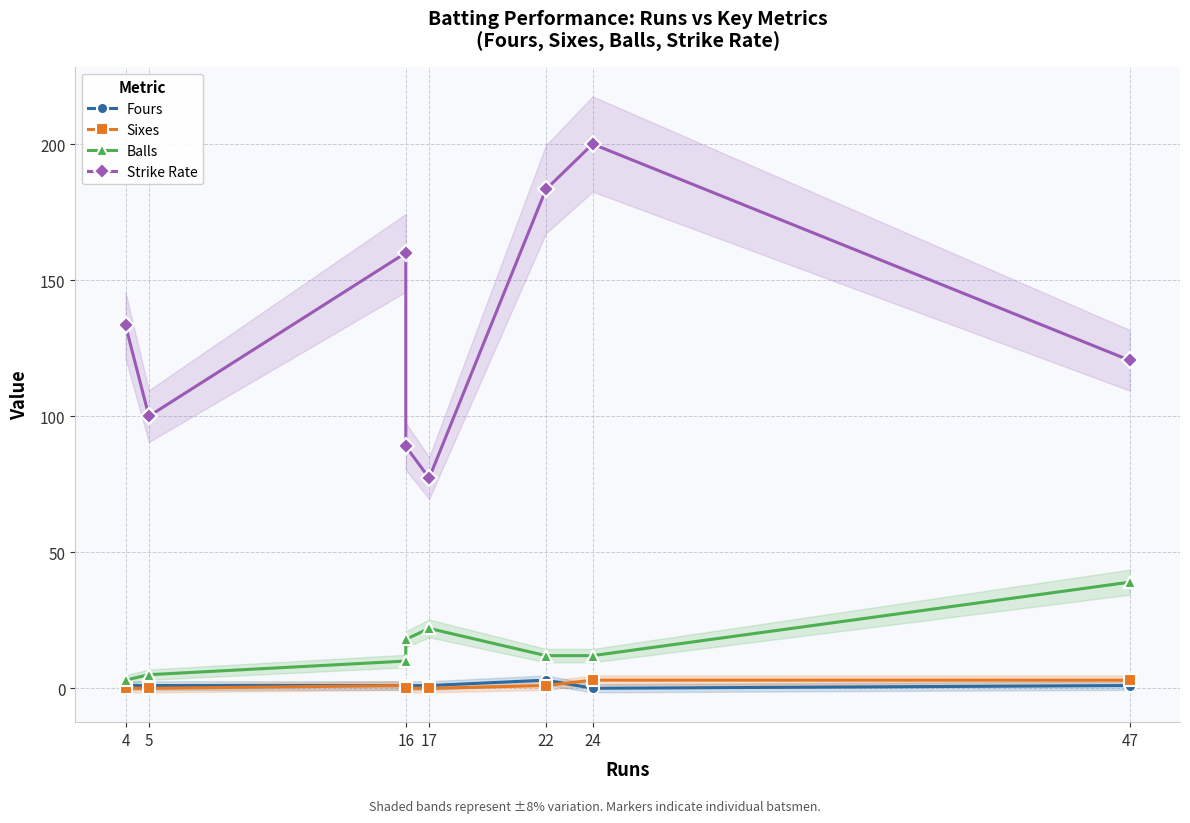

What is the difference between the second highest and minimum values in the Sixes series?

3.0